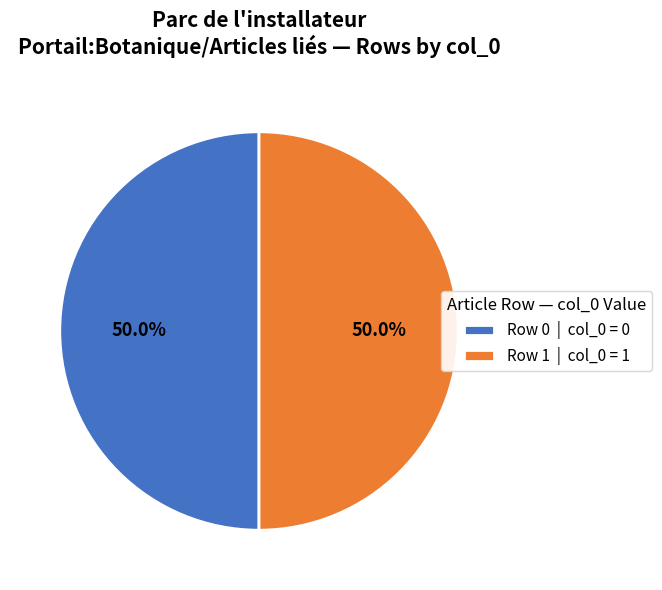

Approximately how many times larger is the value at Row 1 | col_0 = 1 compared to Row 0 | col_0 = 0?

1.0